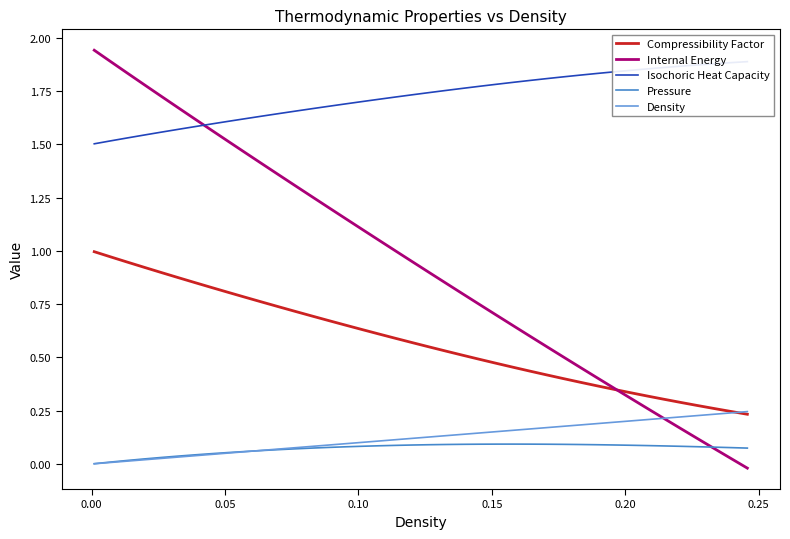

How many lines are shown in the chart?

5